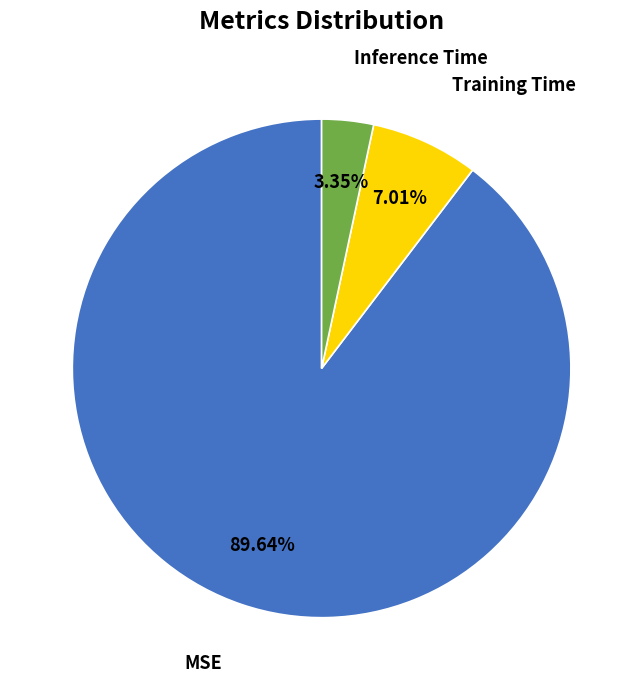

Which slice is the smallest?

Inference Time